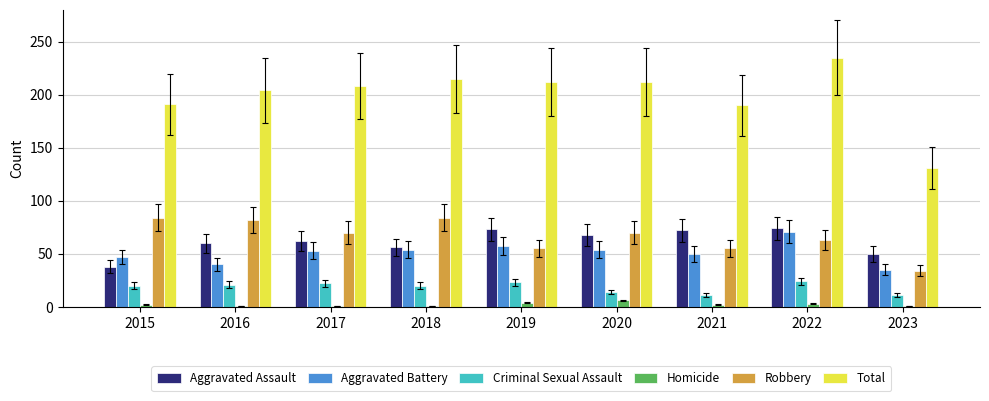

What is the total value across all series at 2021?

380